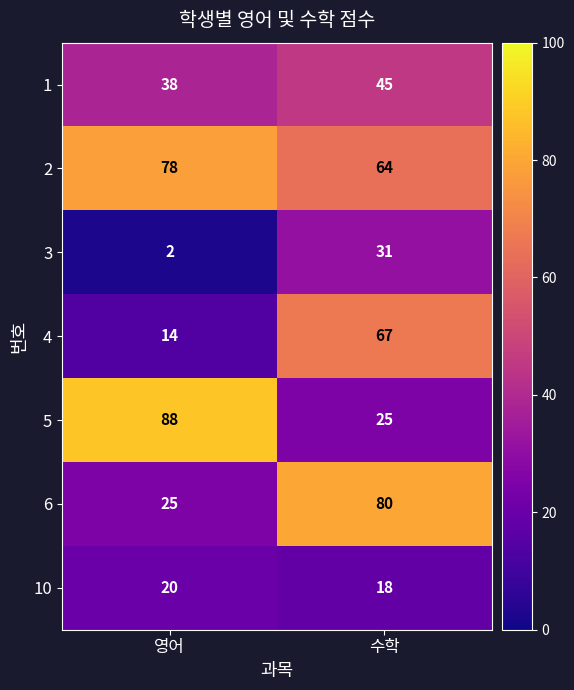

Which series changed the most between 영어 and 수학?

5